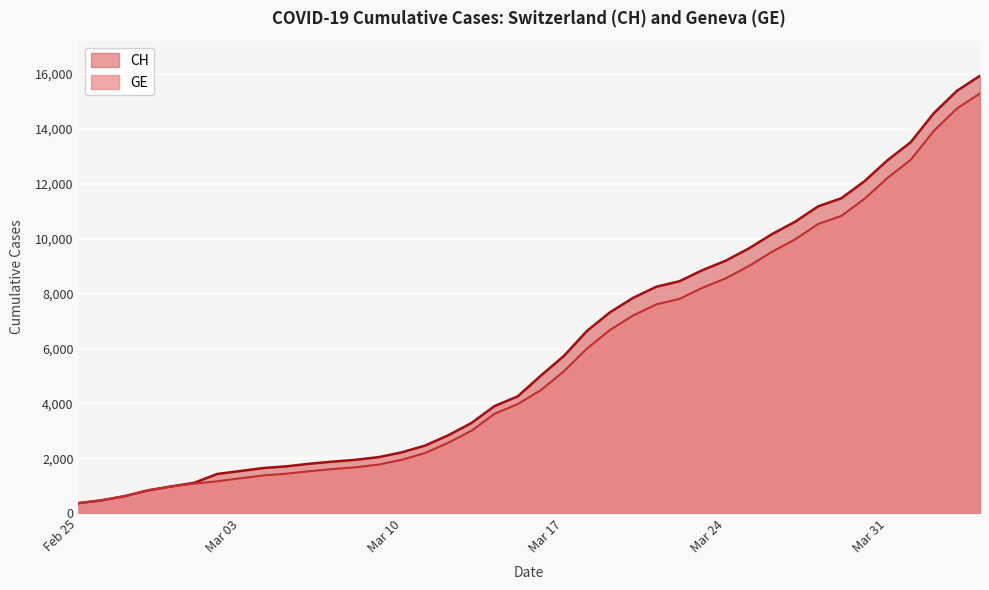

Which series has the largest range (max minus min)?

CH